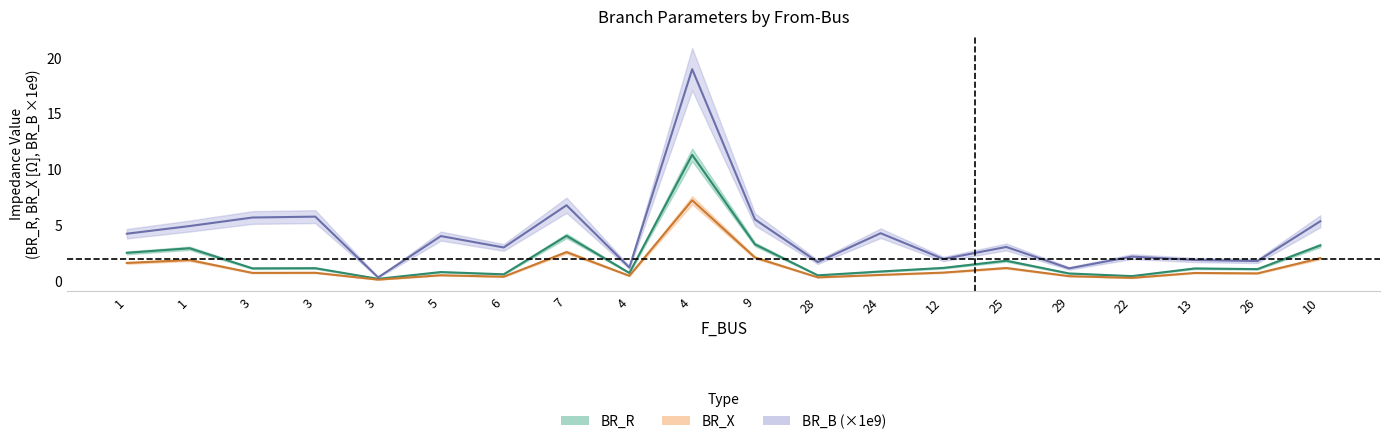

At which category is the sum across all series the highest?

4